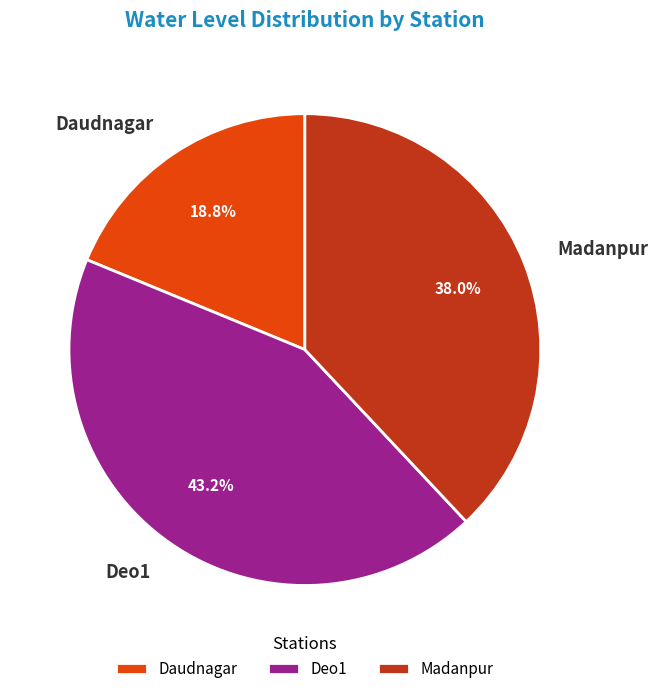

What portion of the pie excludes Daudnagar?

81.2%